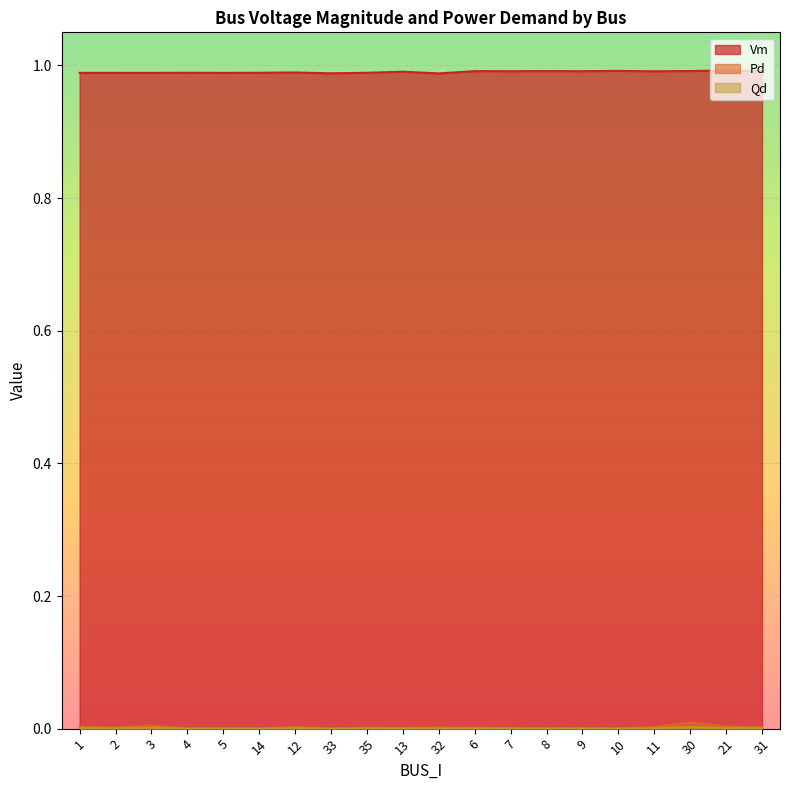

Is the value of Vm at 11 greater than the value of Qd at 10?

Yes